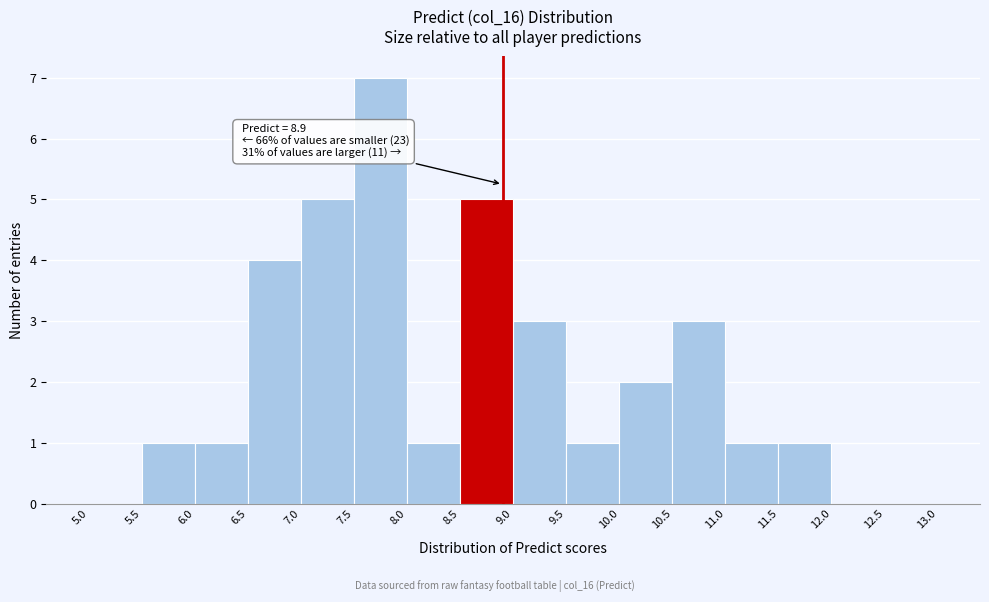

Over which range of the x-axis is the bar tallest?

7.5 to 8.0